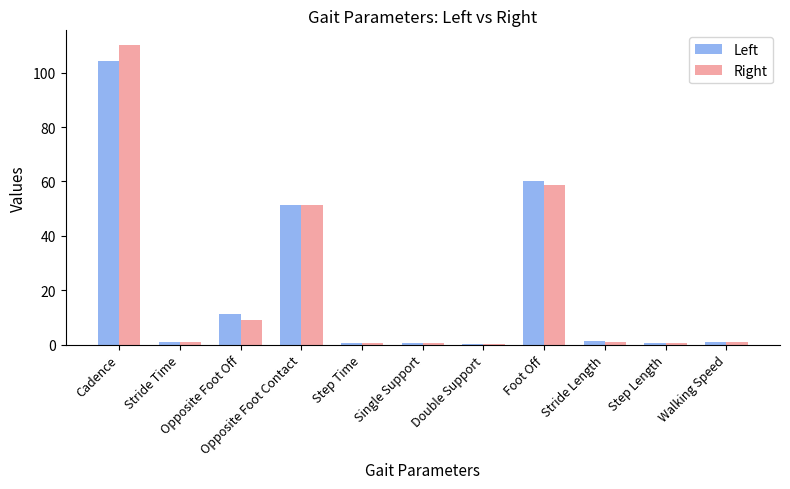

At which label is Left closest to 52?

Opposite Foot Contact